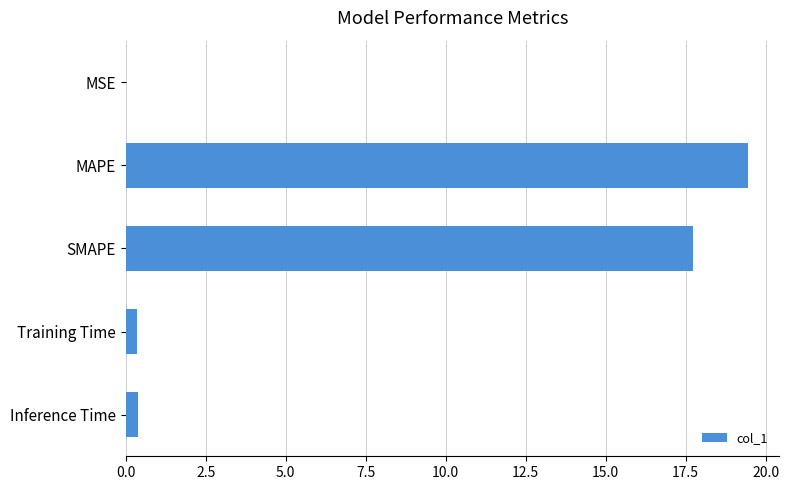

What is the sum of all values?

37.9